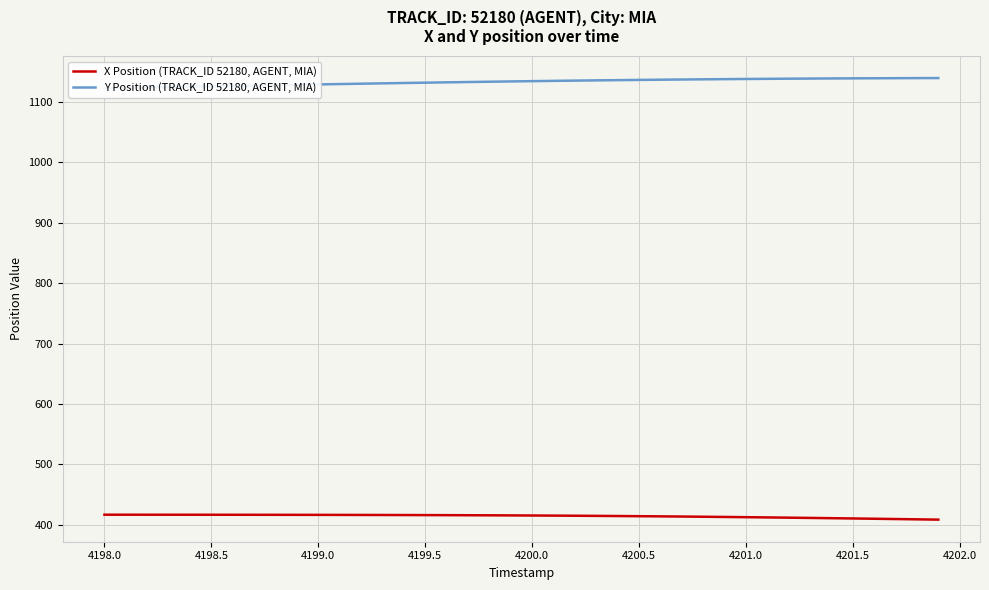

What is the value of the X Position (TRACK_ID 52180, AGENT, MIA) point at the 29th from the left?

413.1